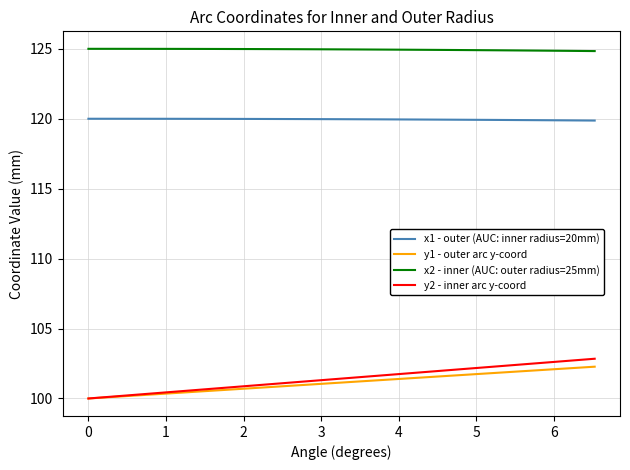

What are all the series names shown in the legend?

x1 - outer (AUC: inner radius=20mm), y1 - outer arc y-coord, x2 - inner (AUC: outer radius=25mm), y2 - inner arc y-coord